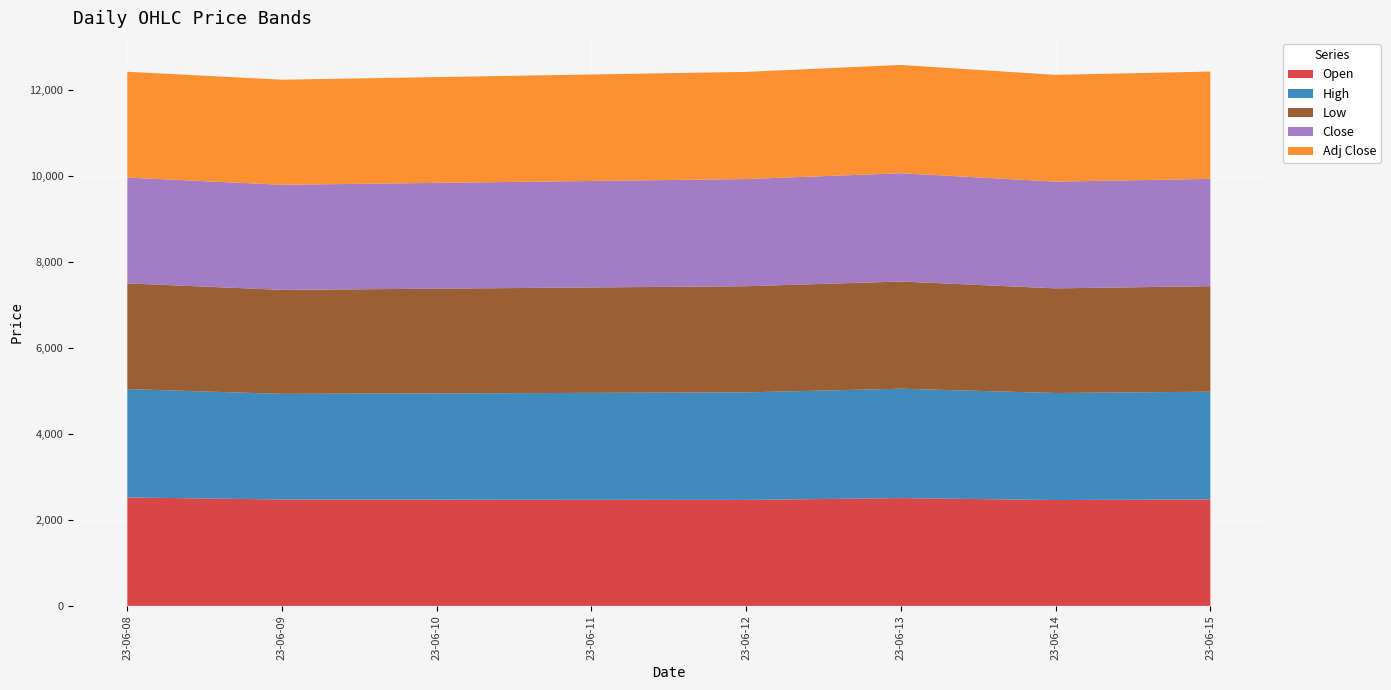

Reading left to right, transcribe all the data shown in this chart.

Open: 2519.9	2473.0	2462.4	2505.8	2460.0	2474.4
High: 2519.9	2455.0	2501.0	2542.5	2488.1	2505.0
Low: 2457.5	2418.1	2467.7	2492.6	2432.9	2453.0
Close: 2460.0	2443.4	2491.9	2517.6	2482.1	2495.0
Adj Close: 2460.0	2443.4	2491.9	2517.6	2482.1	2495.0